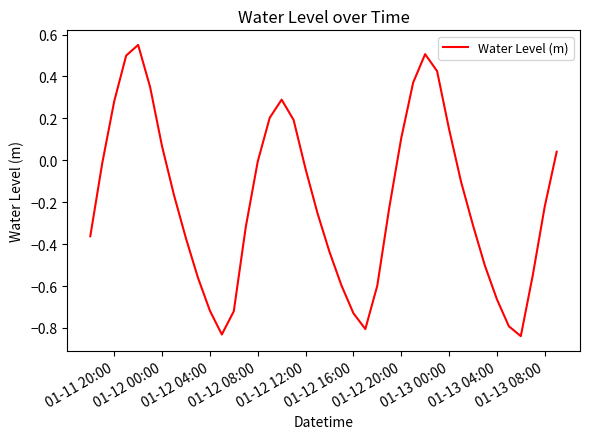

What is the difference between the maximum and minimum values?

1.4